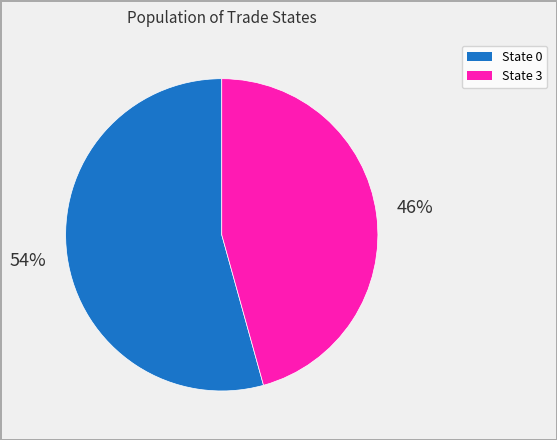

Which category has the biggest portion of the pie?

State 0